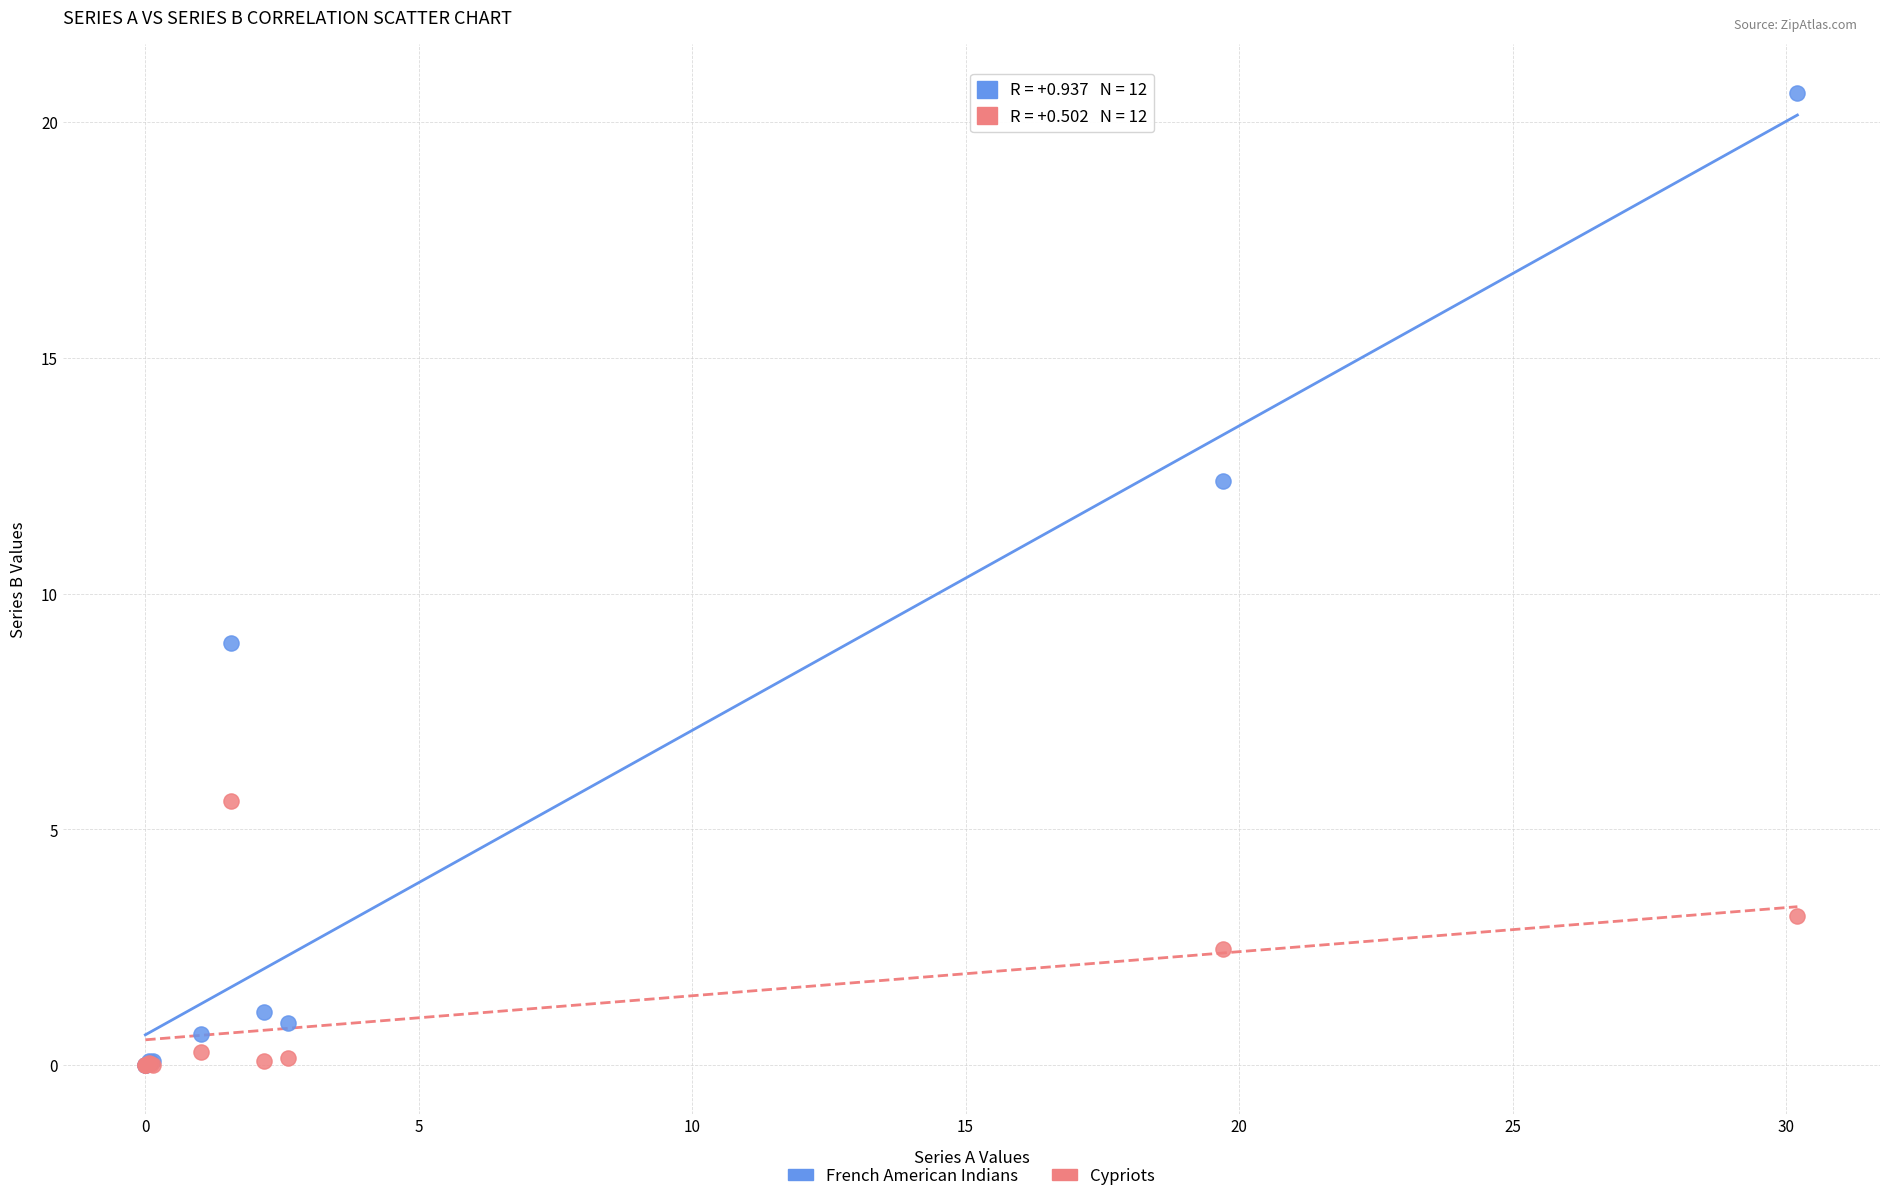

Which series reaches the maximum Y coordinate?

French American Indians